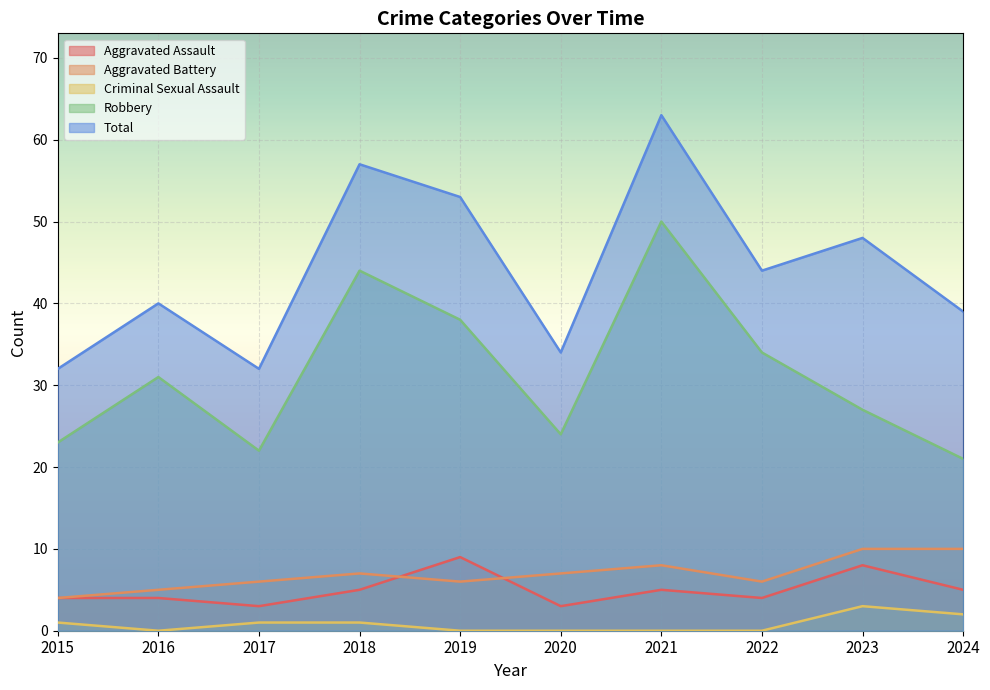

The value of Aggravated Assault at 2018 is 5. True or false?

True